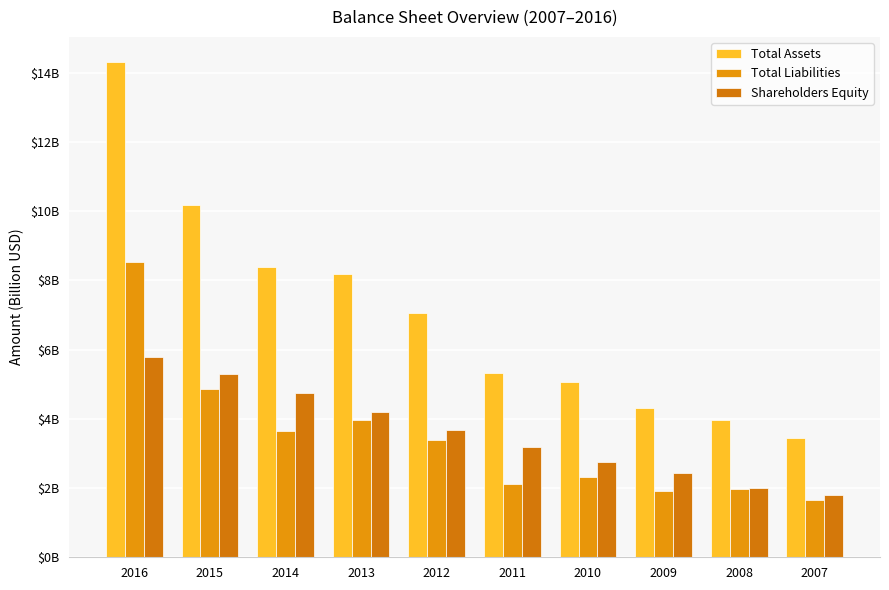

At which label does Total Assets reach its minimum?

2007